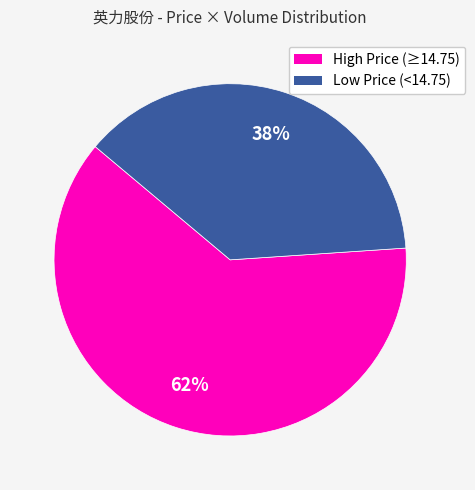

To the nearest percent, what is the difference between the largest and smallest slice percentages?

24%